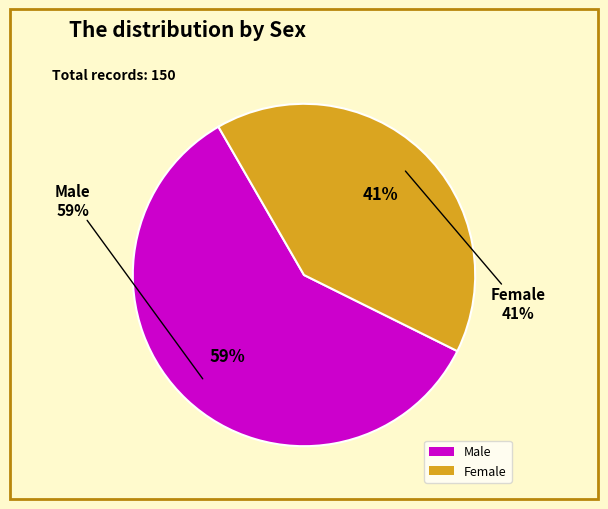

Count the number of slices in the pie.

2